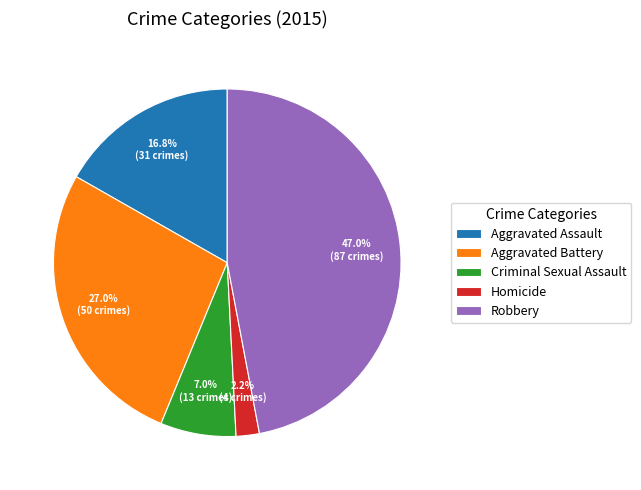

Does Aggravated Battery represent more than half of the total?

No